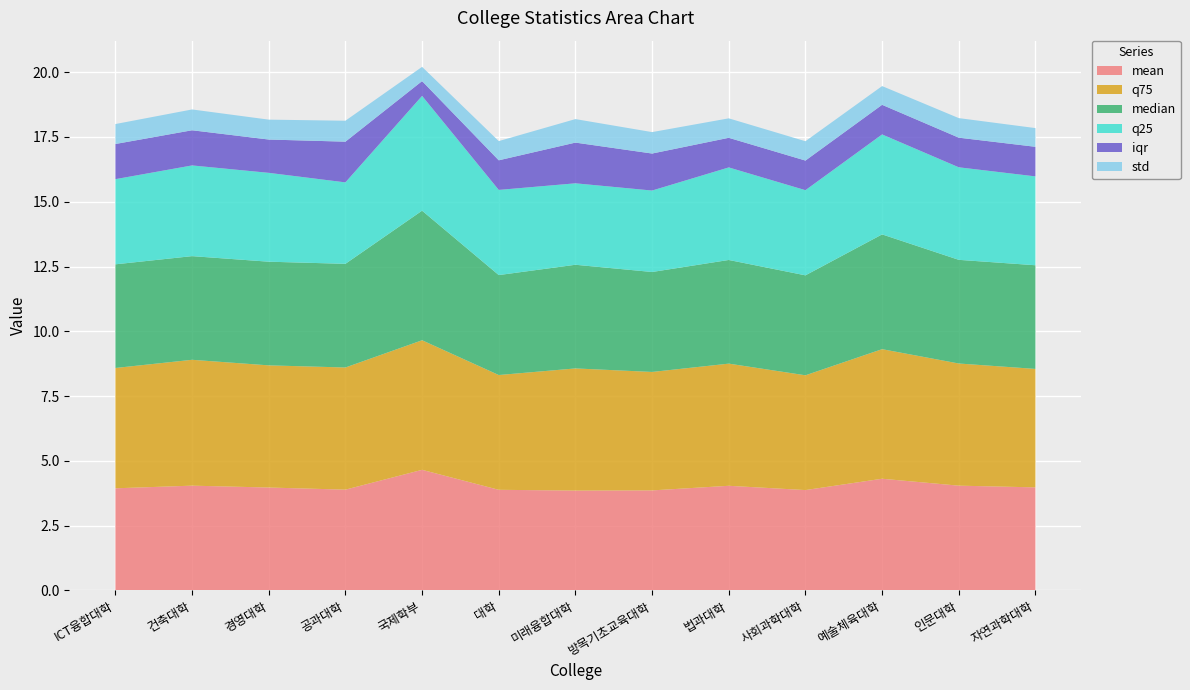

Reading left to right, extract all data points from this chart.

mean: ICT융합대학=3.9	건축대학=4.0	경영대학=4.0	공과대학=3.9	국제학부=4.7	대학=3.9	미래융합대학=3.9	방목기초교육대학=3.9	법과대학=4.0	사회과학대학=3.9	예술체육대학=4.3	인문대학=4.0	자연과학대학=4.0
std: ICT융합대학=0.8	건축대학=0.8	경영대학=0.8	공과대학=0.8	국제학부=0.6	대학=0.7	미래융합대학=0.9	방목기초교육대학=0.8	법과대학=0.8	사회과학대학=0.7	예술체육대학=0.7	인문대학=0.8	자연과학대학=0.7
q25: ICT융합대학=3.3	건축대학=3.5	경영대학=3.4	공과대학=3.1	국제학부=4.4	대학=3.3	미래융합대학=3.1	방목기초교육대학=3.1	법과대학=3.6	사회과학대학=3.3	예술체육대학=3.9	인문대학=3.6	자연과학대학=3.4
median: ICT융합대학=4.0	건축대학=4.0	경영대학=4.0	공과대학=4.0	국제학부=5.0	대학=3.9	미래융합대학=4.0	방목기초교육대학=3.9	법과대학=4.0	사회과학대학=3.9	예술체육대학=4.4	인문대학=4.0	자연과학대학=4.0
q75: ICT융합대학=4.6	건축대학=4.9	경영대학=4.7	공과대학=4.7	국제학부=5.0	대학=4.4	미래융합대학=4.7	방목기초교육대학=4.6	법과대학=4.7	사회과학대학=4.4	예술체육대학=5.0	인문대학=4.7	자연과학대학=4.6
iqr: ICT융합대학=1.4	건축대학=1.4	경영대학=1.3	공과대학=1.6	국제학부=0.6	대학=1.1	미래융합대학=1.6	방목기초교육대학=1.4	법과대학=1.1	사회과학대학=1.1	예술체육대학=1.1	인문대학=1.1	자연과학대학=1.1